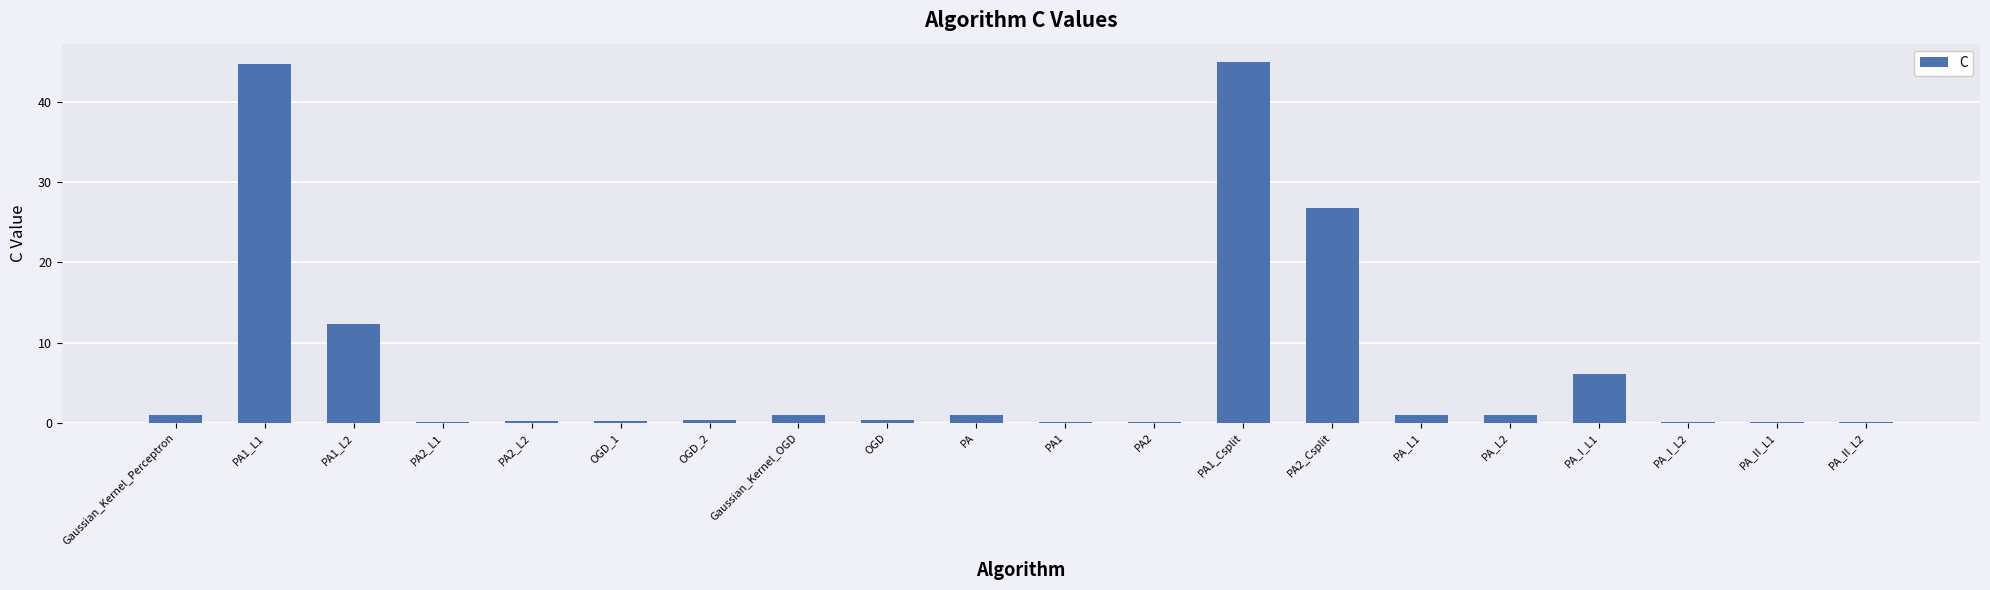

What is the maximum value shown in the chart?

45.0